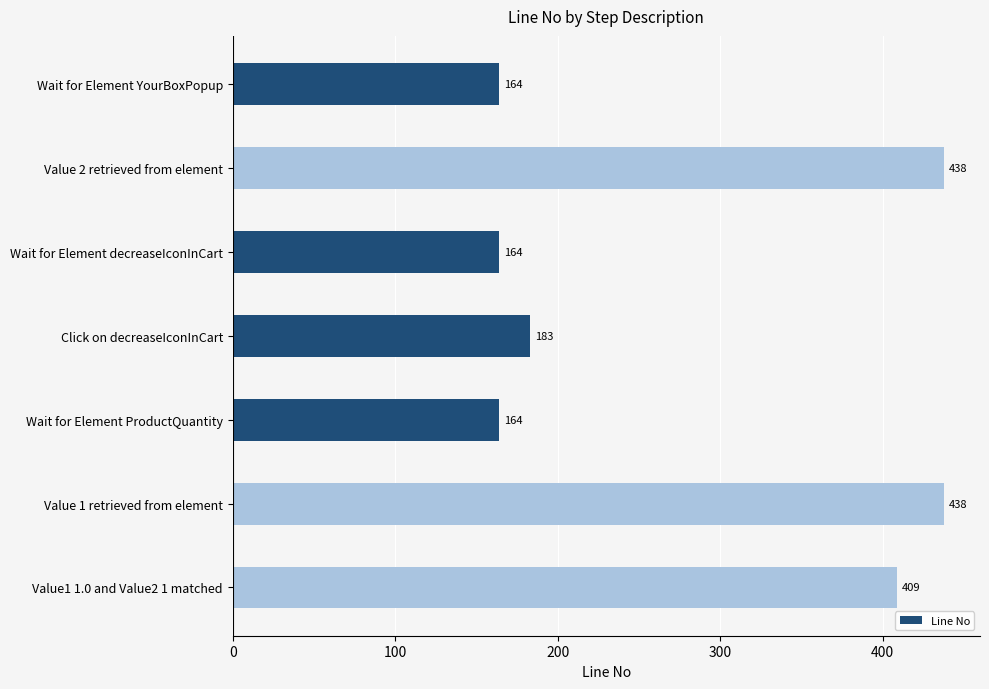

What position from the top is Value 2 retrieved from element?

2